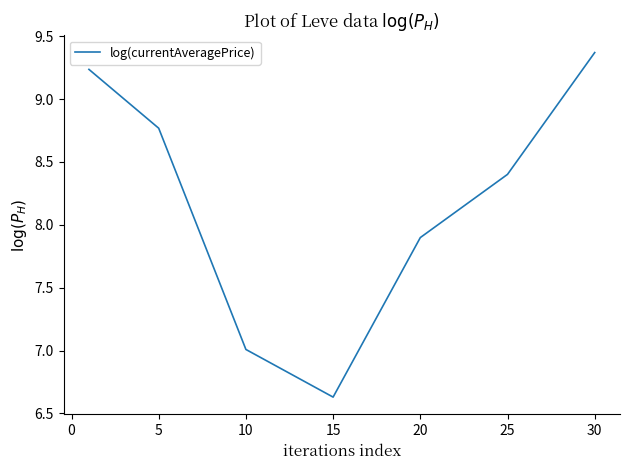

Does the chart have visible grid lines?

No